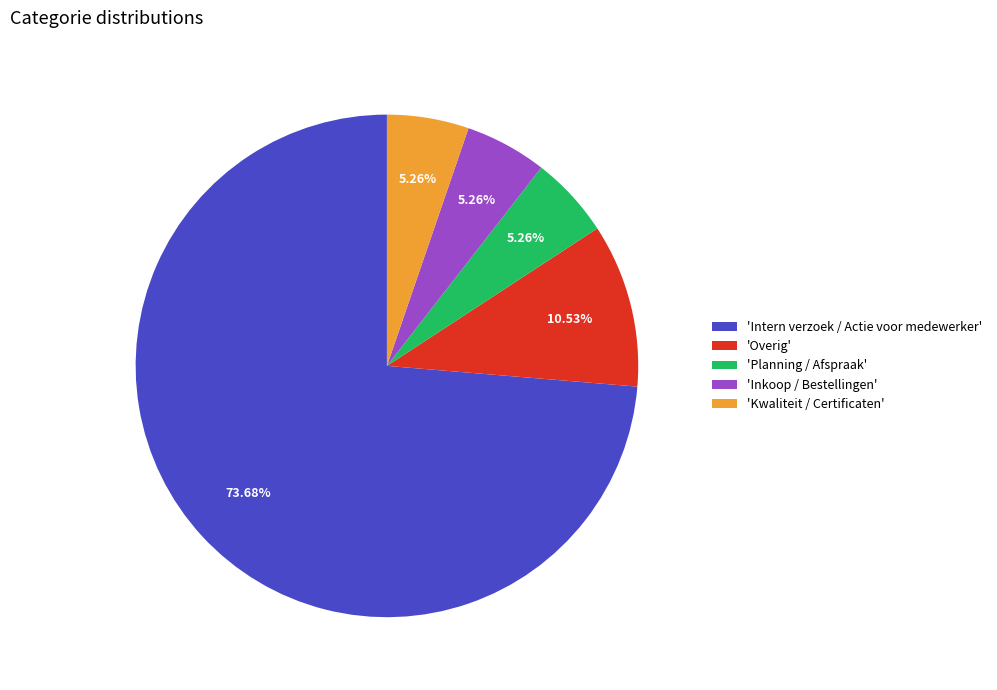

Approximately how many times larger is the value at 'Intern verzoek / Actie voor medewerker' compared to 'Inkoop / Bestellingen'?

14.0